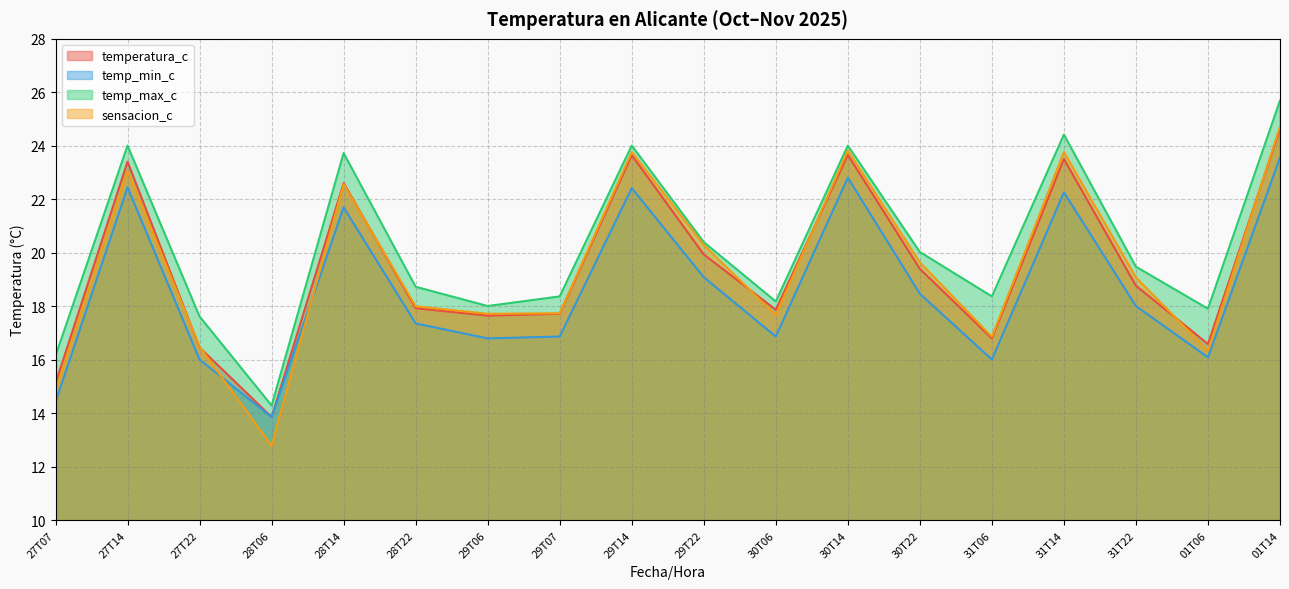

True or false: temp_min_c and temp_max_c intersect in this chart.

False